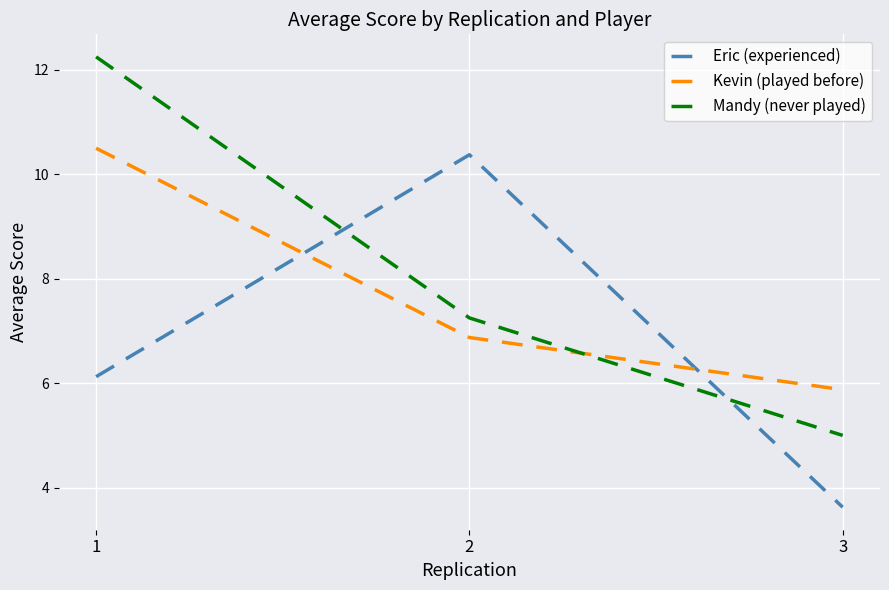

What is the smallest value displayed?

3.6